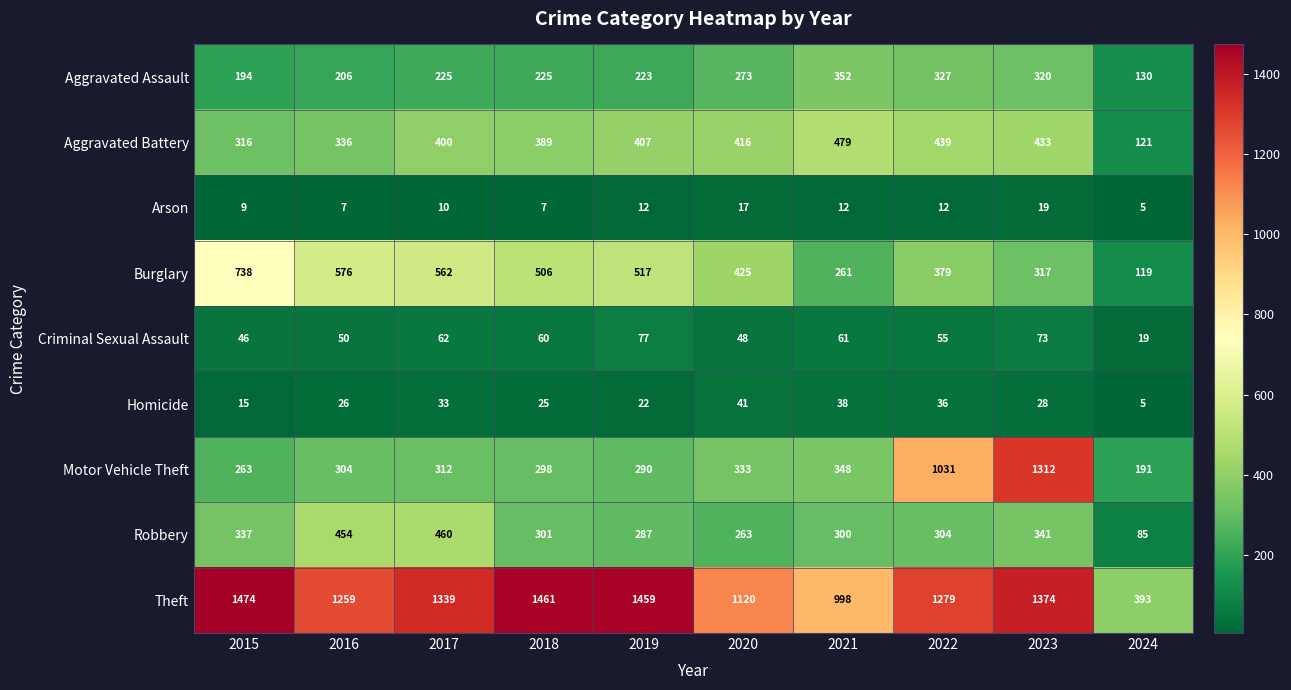

How many Arson values are between 7 and 12?

7